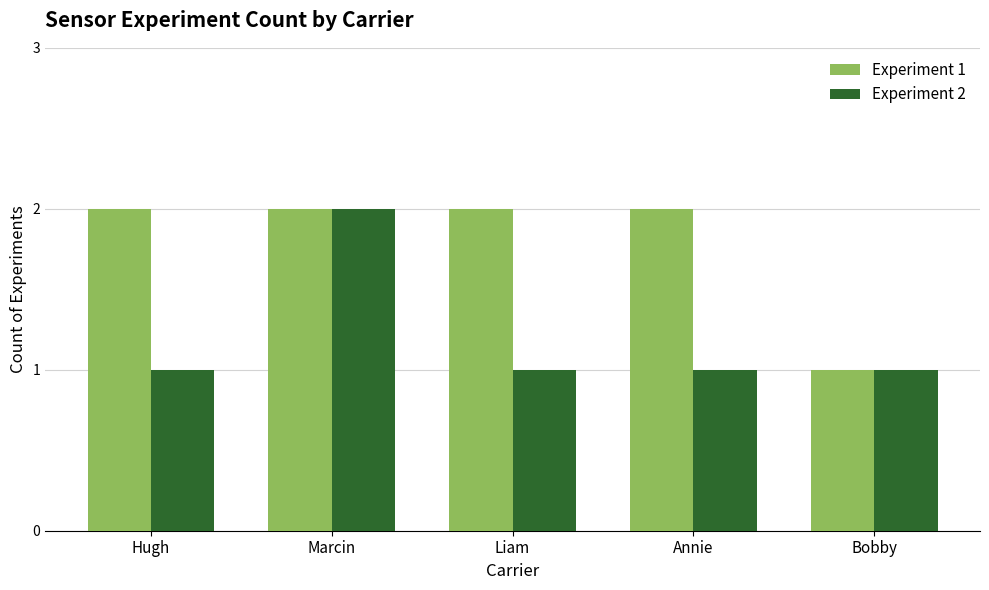

What are all the series names shown in the legend?

Experiment 1, Experiment 2